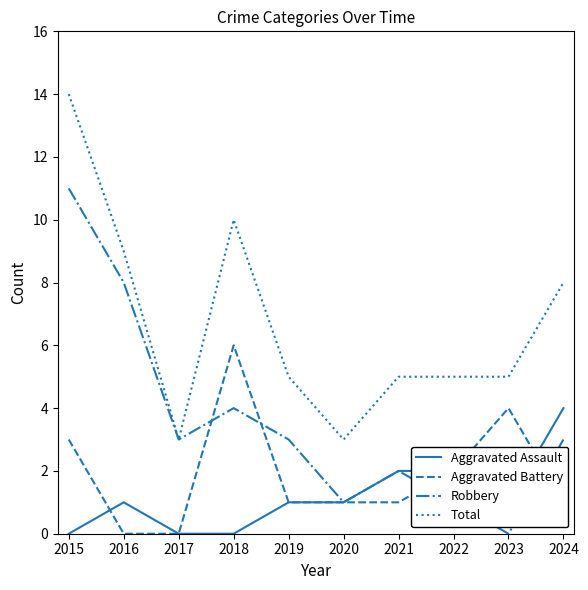

True or false: Total and Aggravated Assault cross at least once.

False